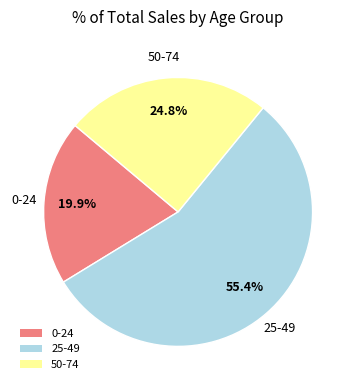

To the nearest percent, what portion does 0-24 represent?

20%